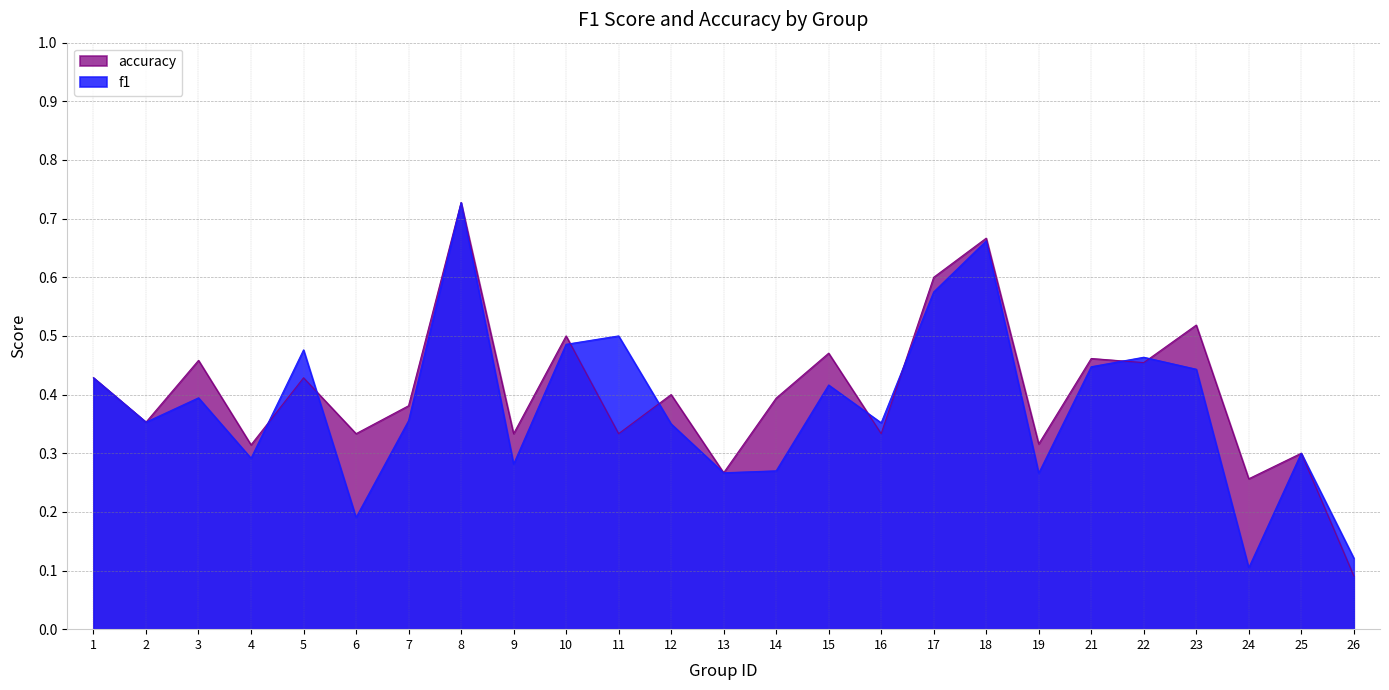

What is the total value across all series at 8?

1.5